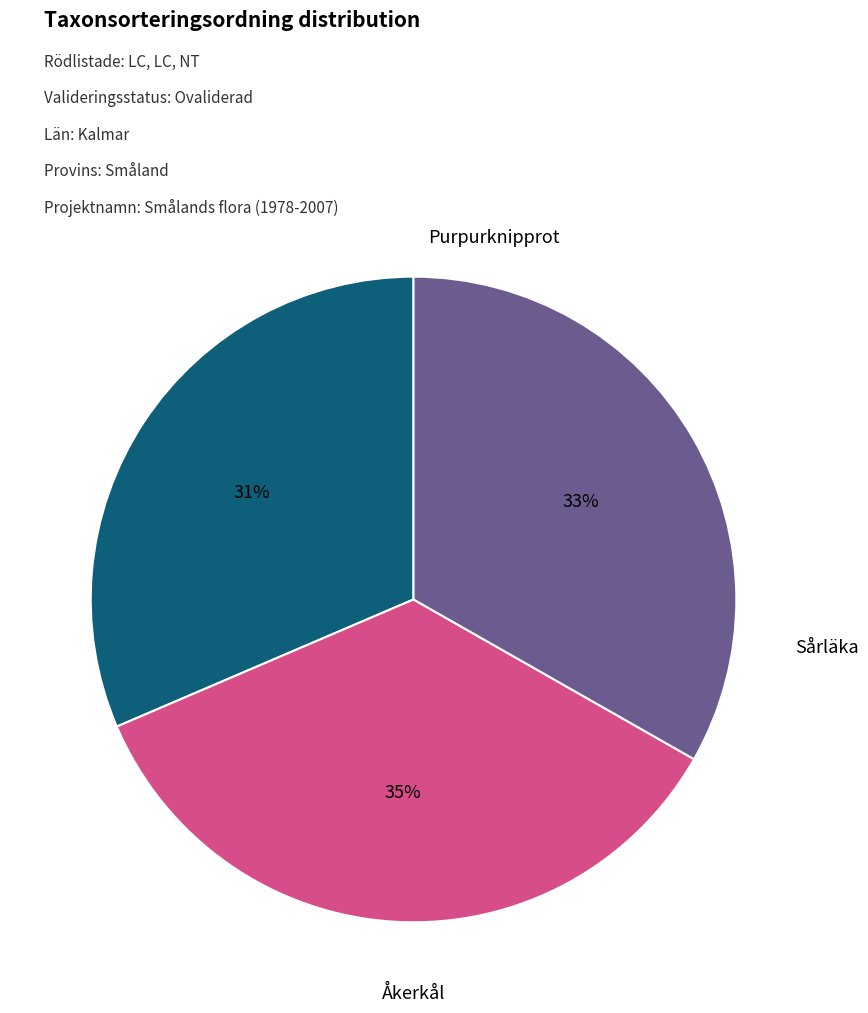

Does any single category account for the majority?

No